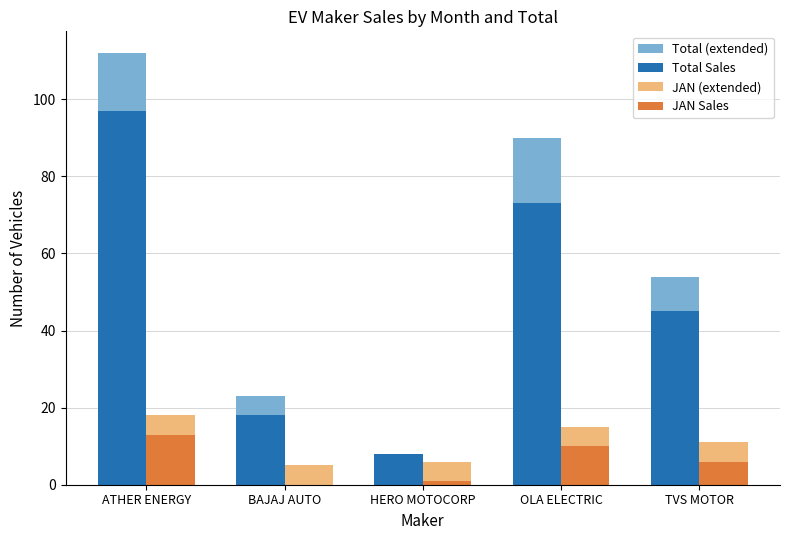

At which category does the chart reach its peak across all series?

ATHER ENERGY